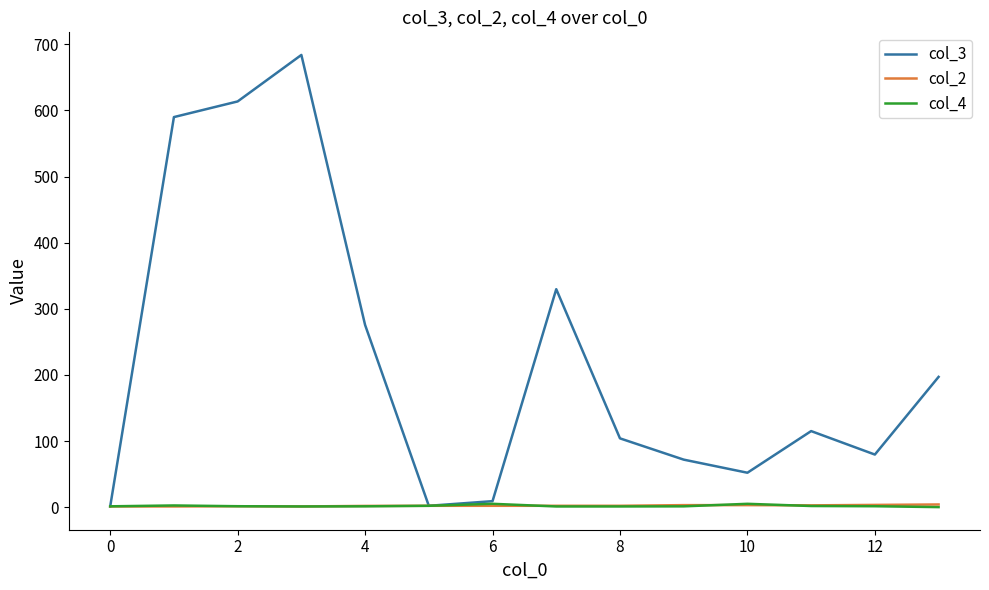

Which series has the largest range (max minus min)?

col_3